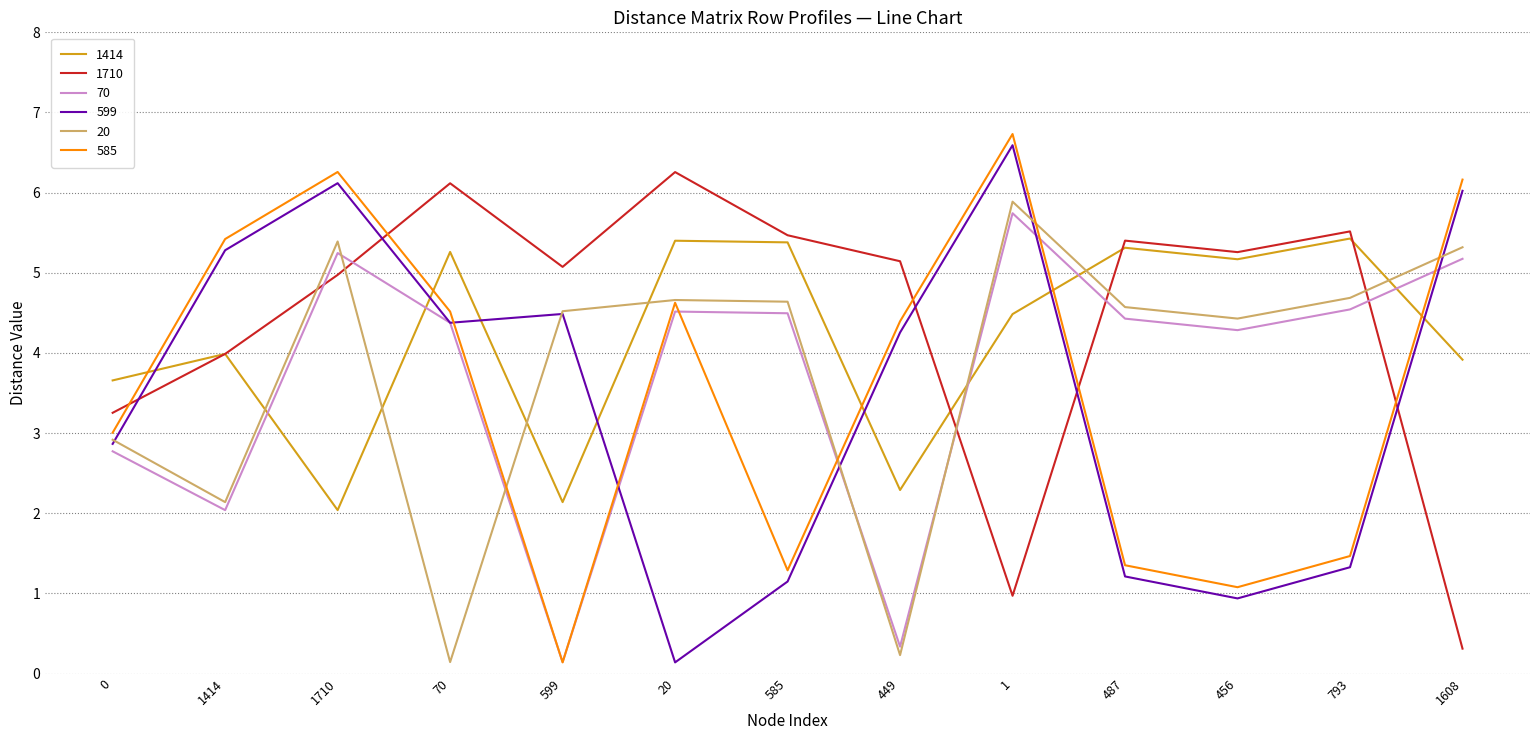

What position from the left is 1710?

3